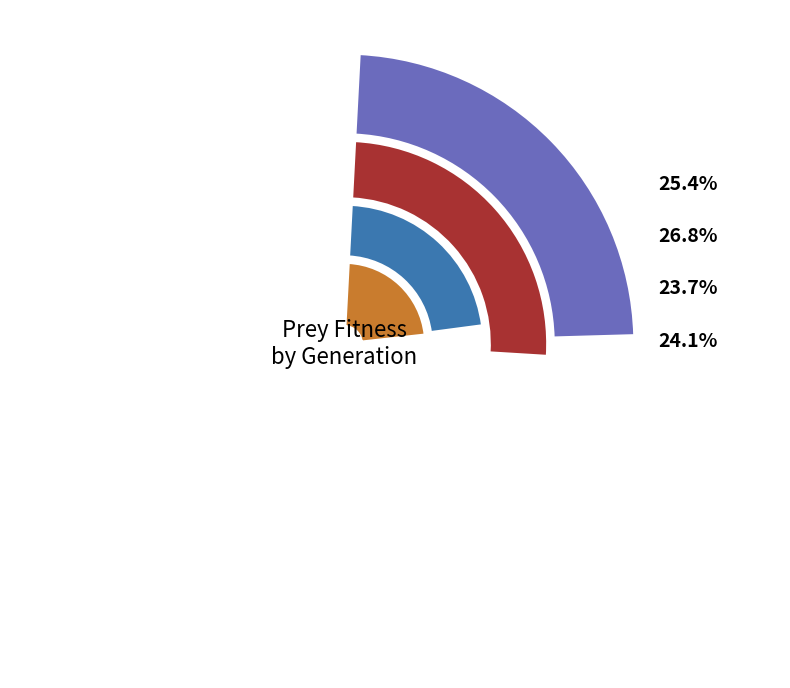

To the nearest percent, what is the average slice percentage?

25%